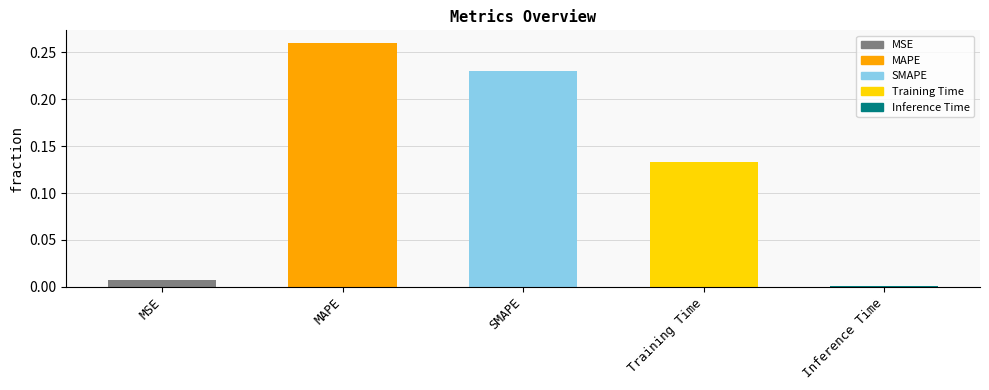

Is it true that the value at Training Time is 0.2?

False